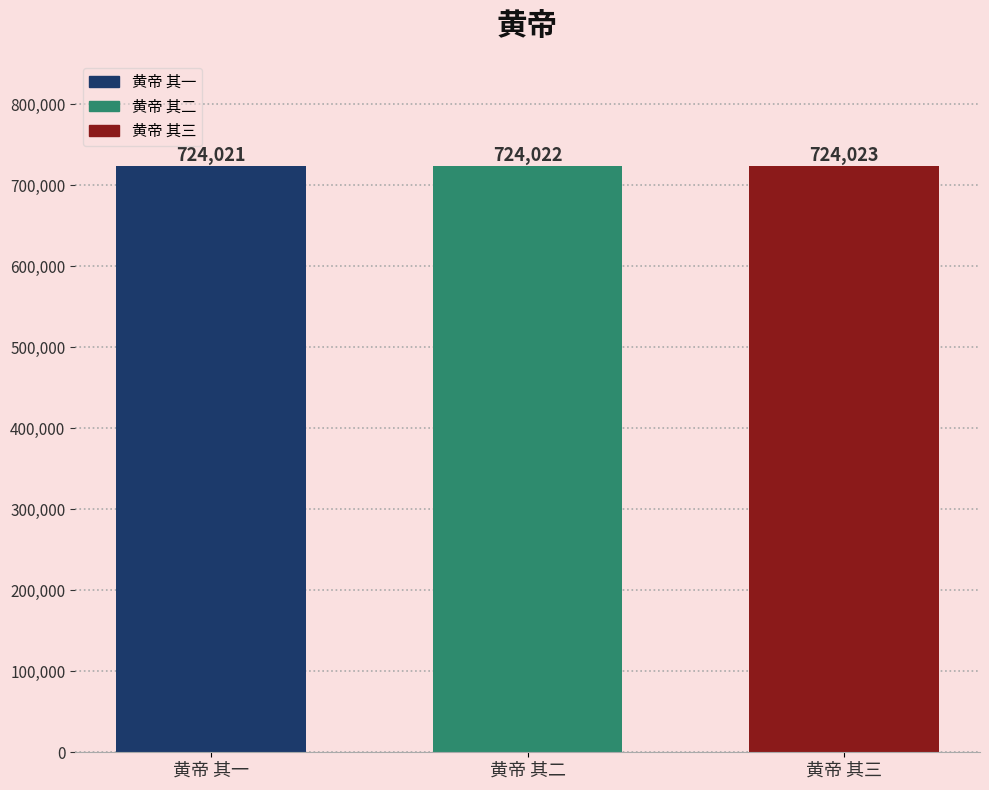

What position from the left is 黄帝 其二?

2